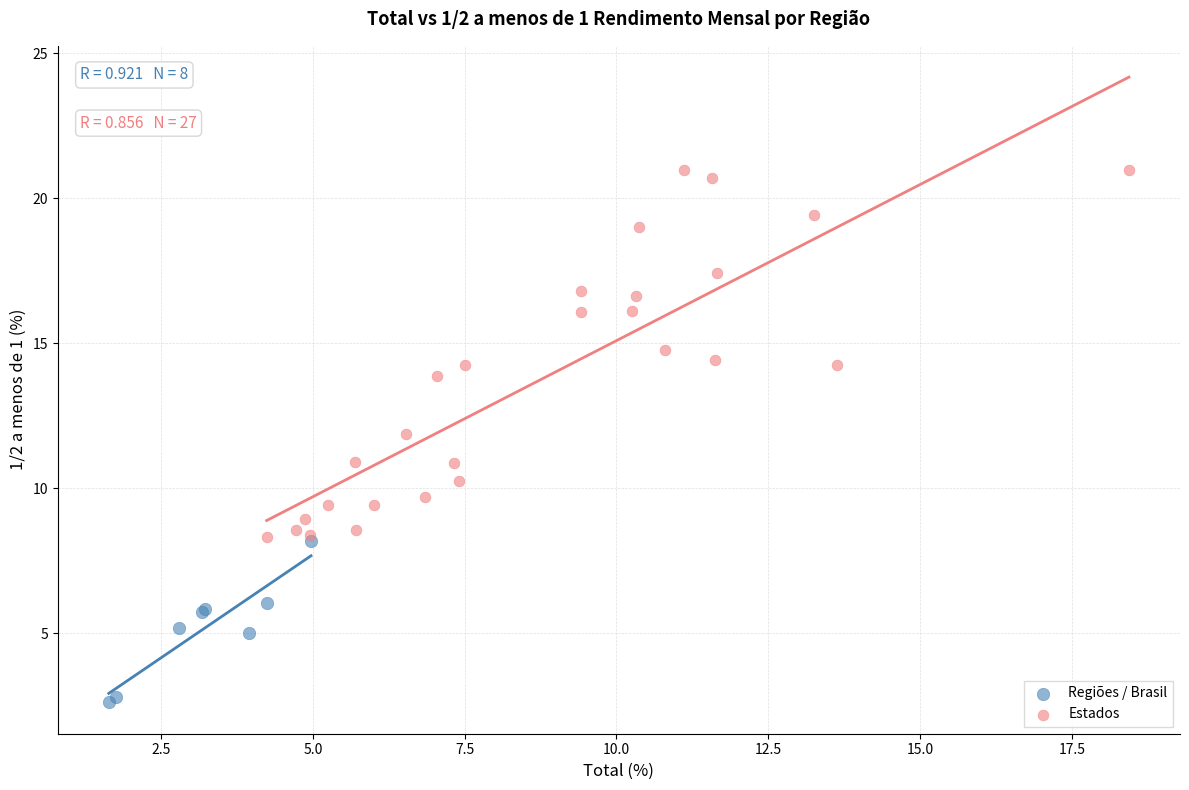

Which series reaches the maximum Y coordinate?

Estados